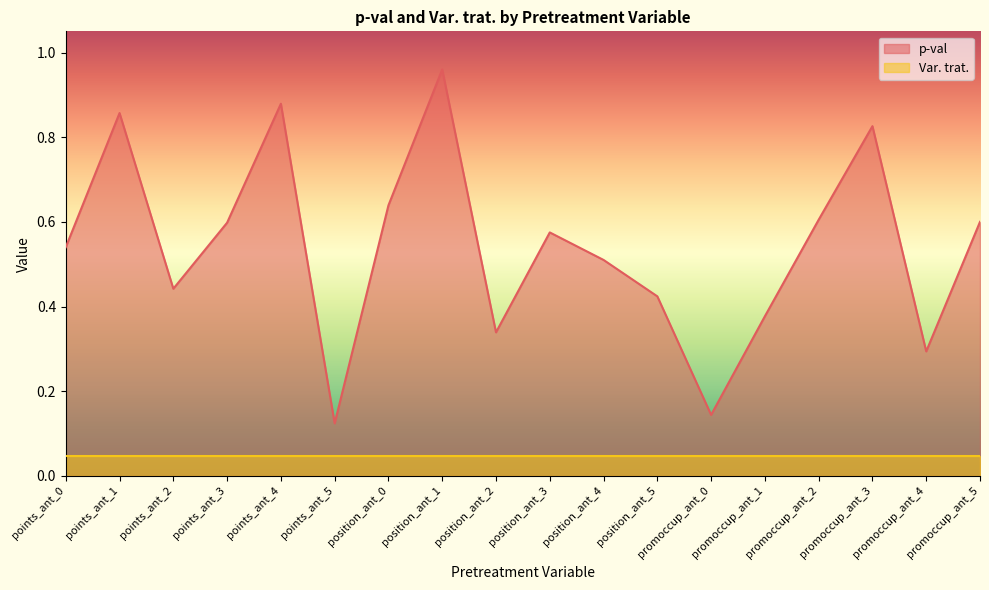

What is the change in value from promoccup_ant_0 to promoccup_ant_3?

+0.7